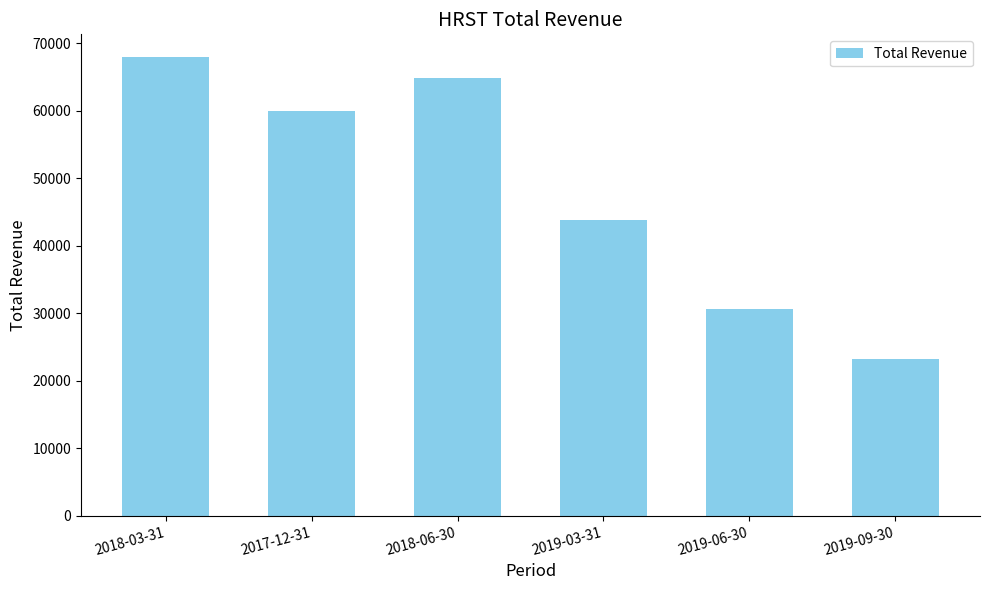

Reading left to right, transcribe all the data shown in this chart.

2018-03-31=67900	2017-12-31=60000	2018-06-30=64800	2019-03-31=43800	2019-06-30=30600	2019-09-30=23200